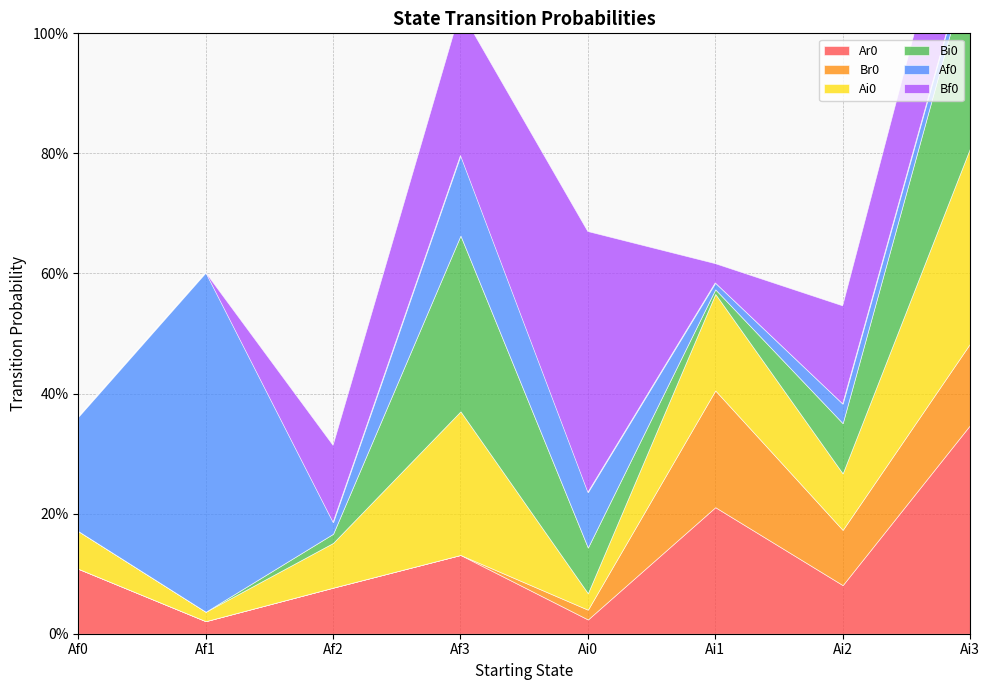

What is the average value of the Af0 series?

0.1